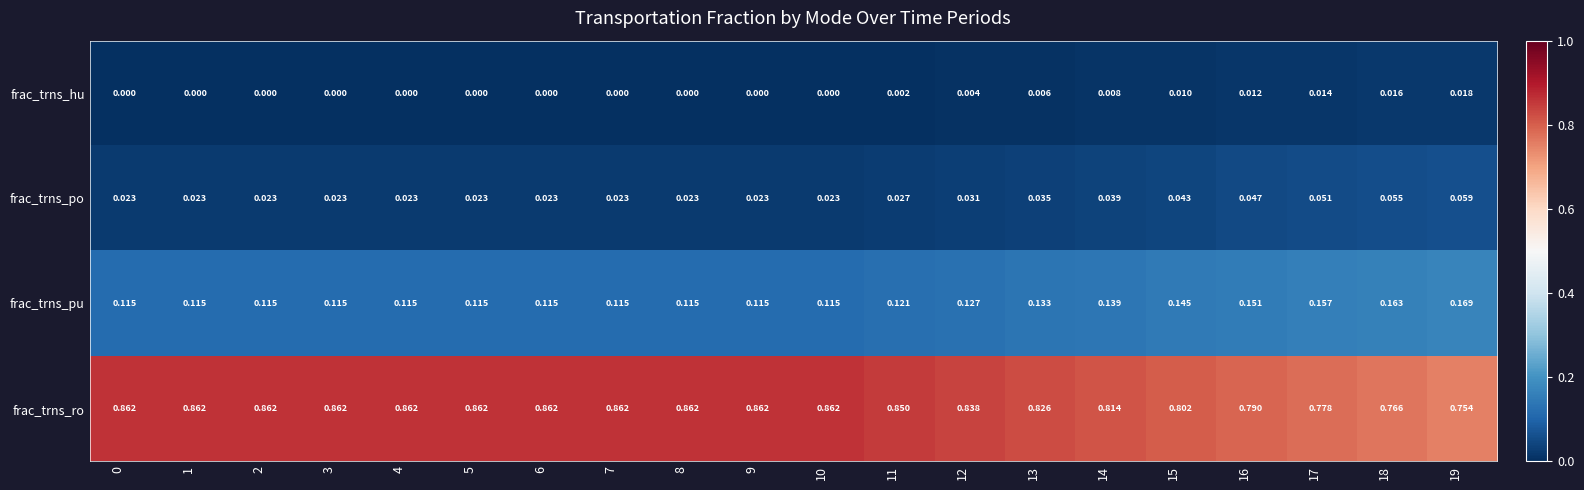

Which series has the largest range (max minus min)?

frac_trns_ro